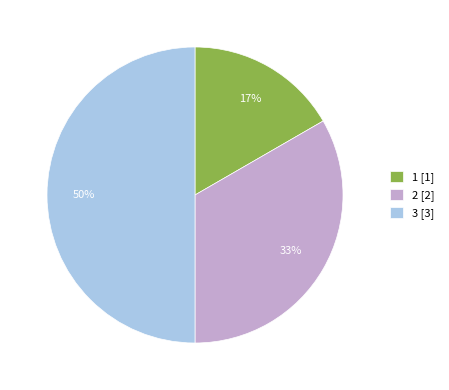

Approximately how many times larger is the value at 1 [1] compared to 2 [2]?

0.5